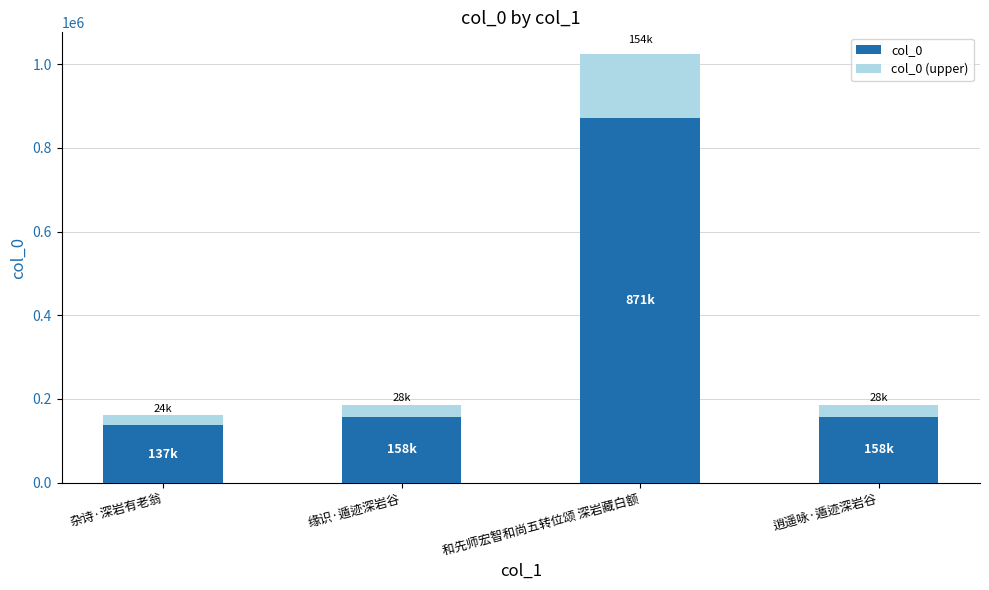

At which category is the sum across all series the highest?

和先师宏智和尚五转位颂 深岩藏白额